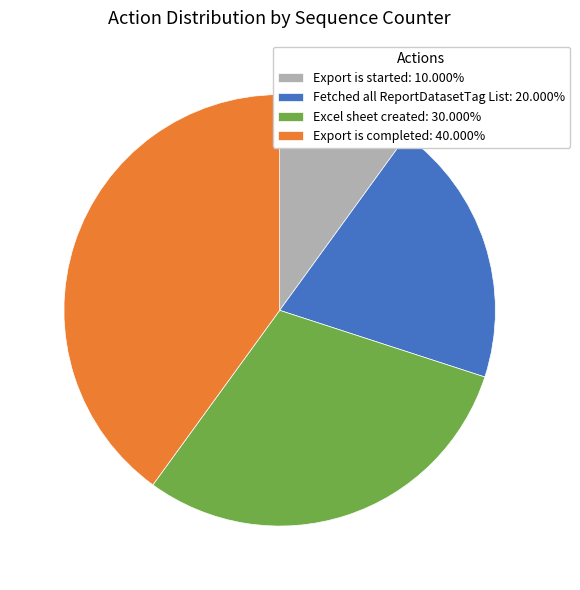

The Fetched all ReportDatasetTag List slice represents 35% of the pie. True or false?

False